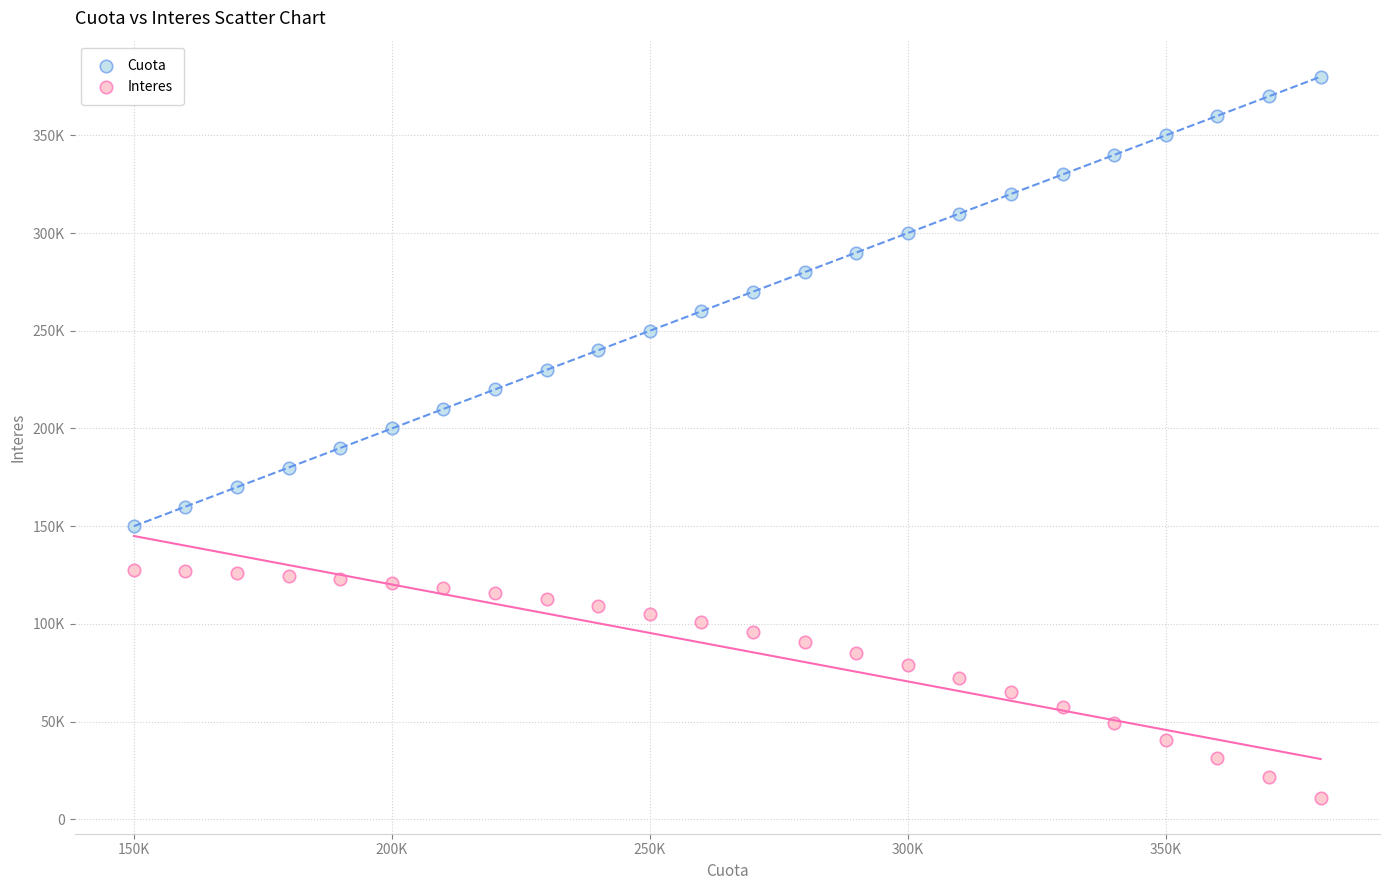

Which series has the widest spread of Y values?

Cuota